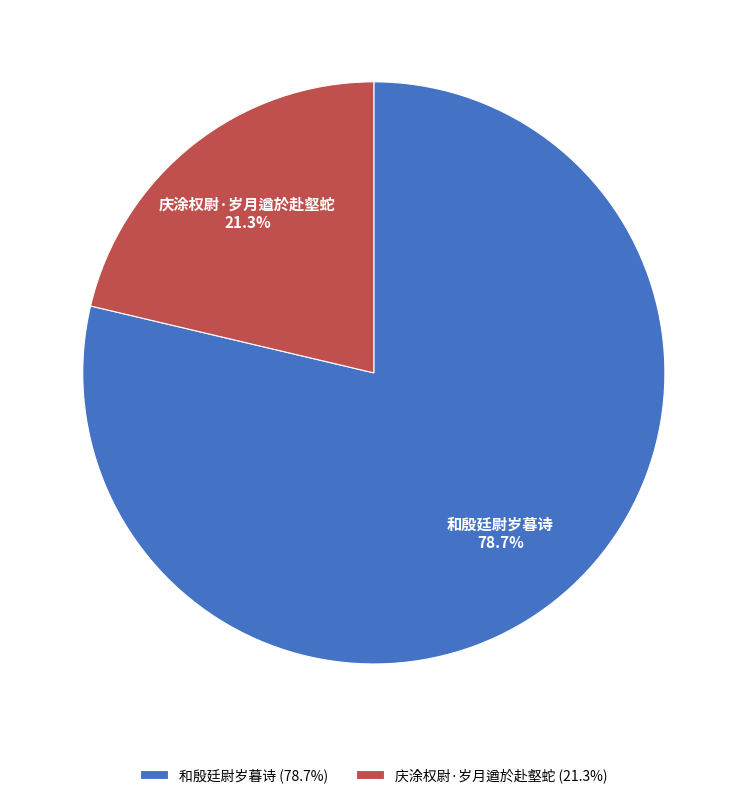

Which category has the smallest portion of the pie?

庆涂权尉·岁月遒於赴壑蛇